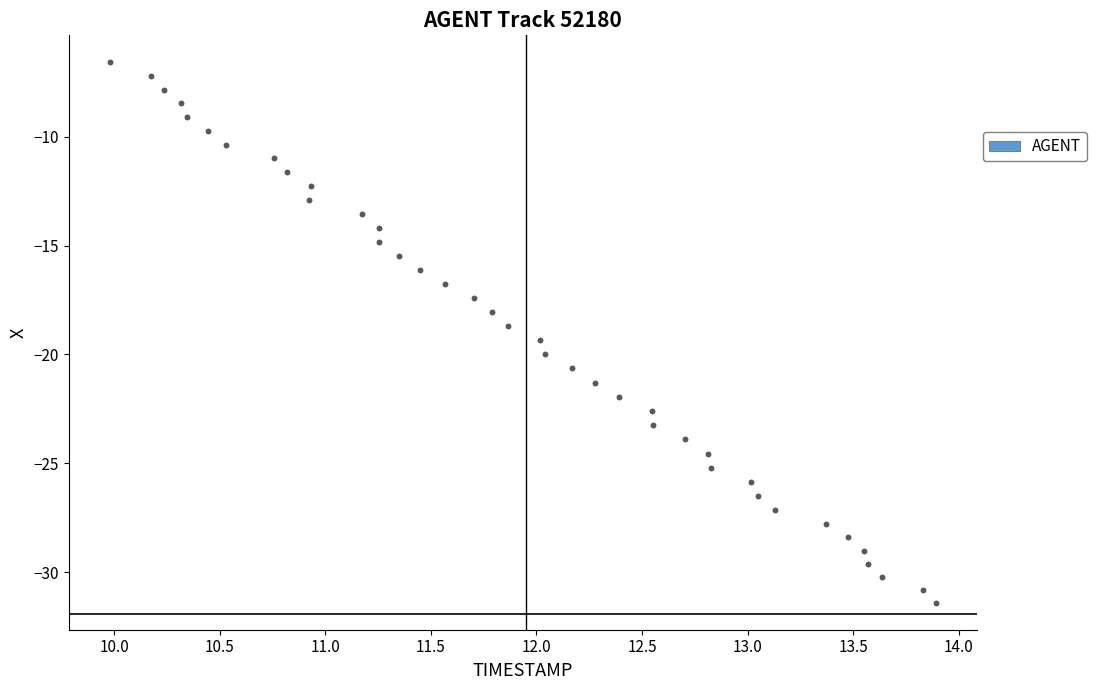

What is the range of Y values (max minus min)?

24.8